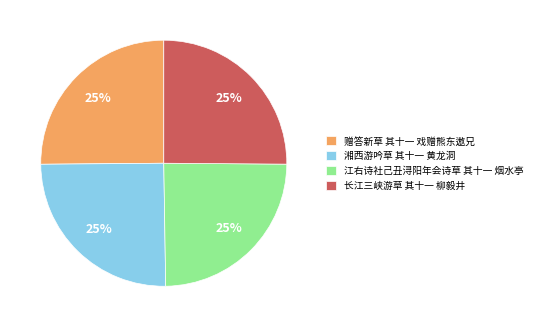

Is there a majority slice in this chart?

No